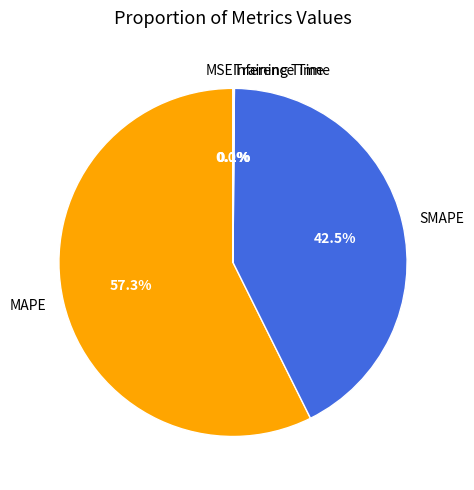

Is there a majority slice in this chart?

Yes